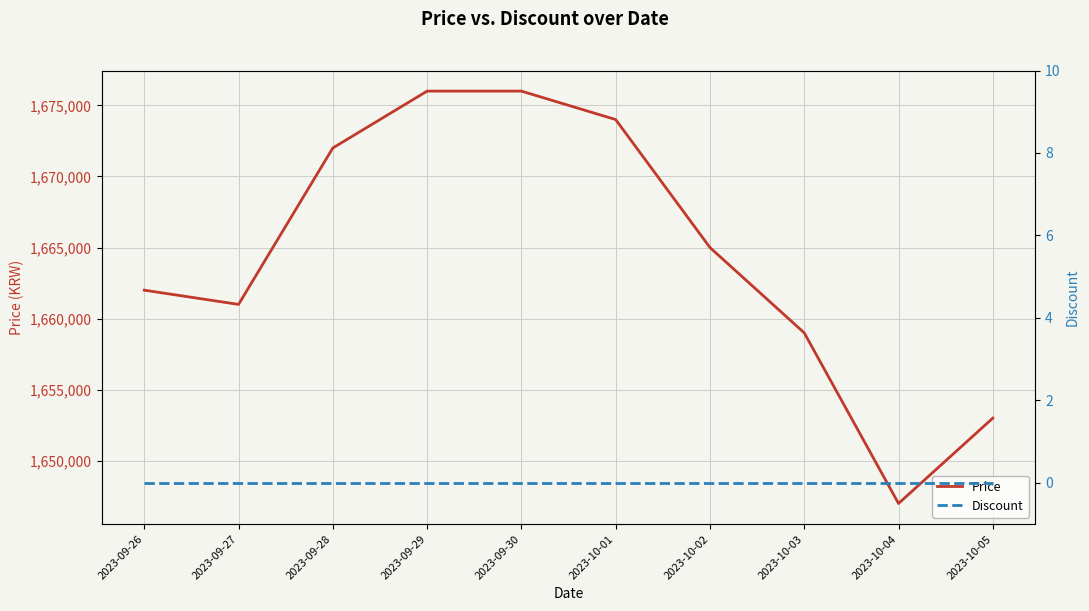

Count the number of data series in this chart.

2